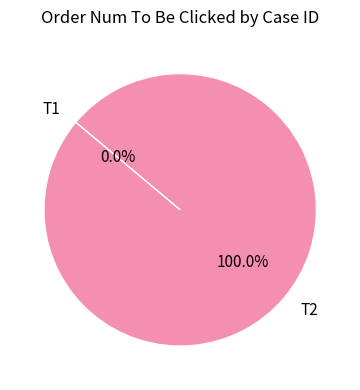

To the nearest percent, what percentage of the pie is T2?

100%